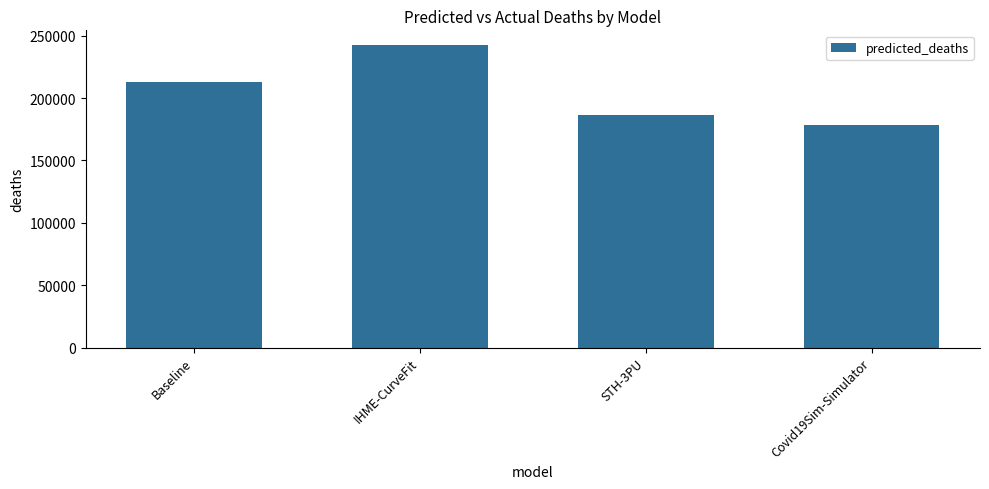

Count the number of data series in this chart.

1